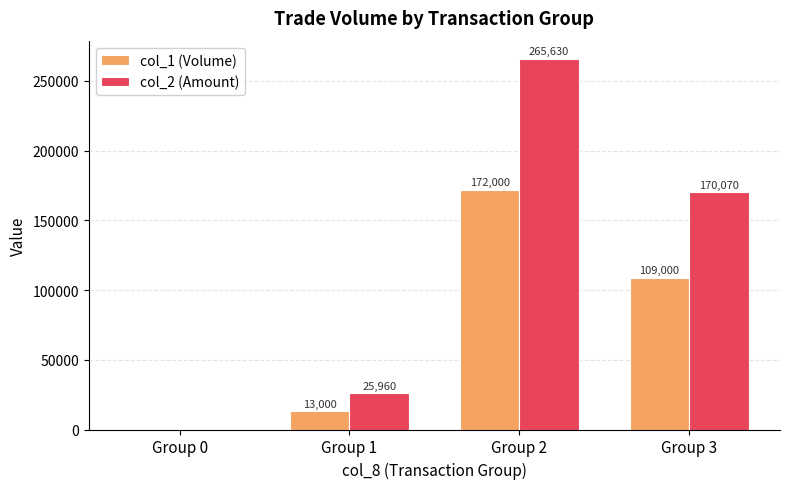

At which label does col_2 (Amount) first exceed 170070?

Group 2